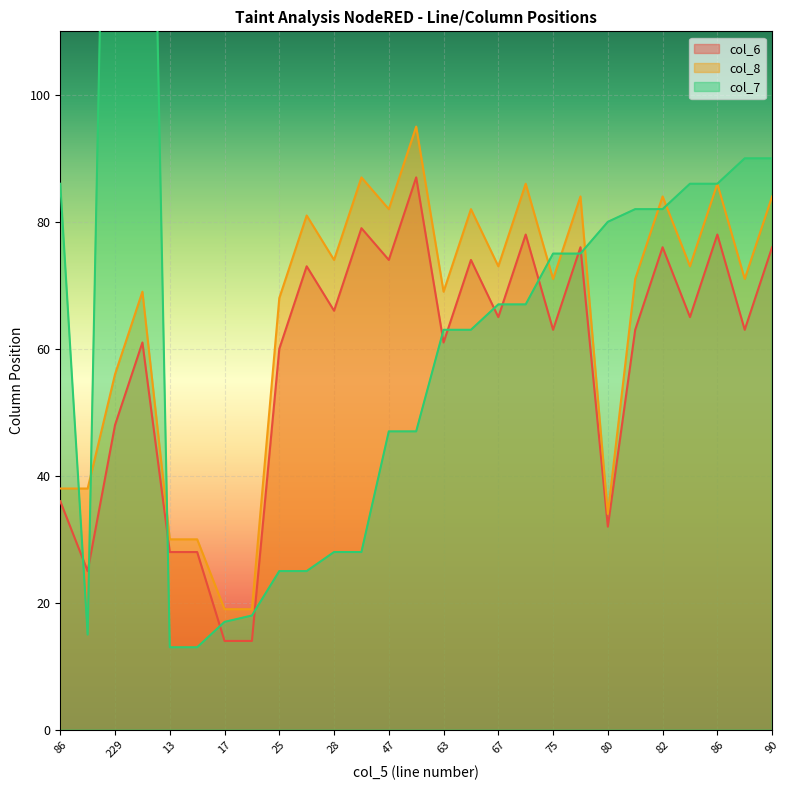

What is the label of the 10th point from the left?

25